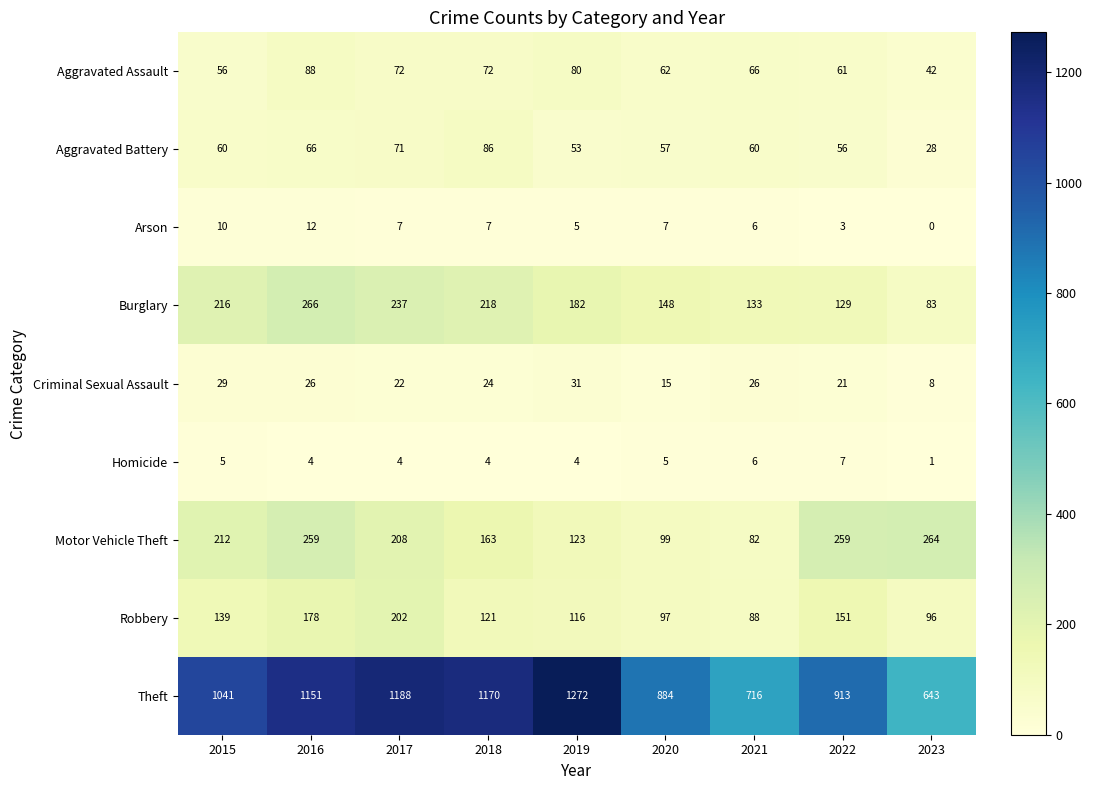

What is the sum of the Arson values at 2015 and 2020?

17